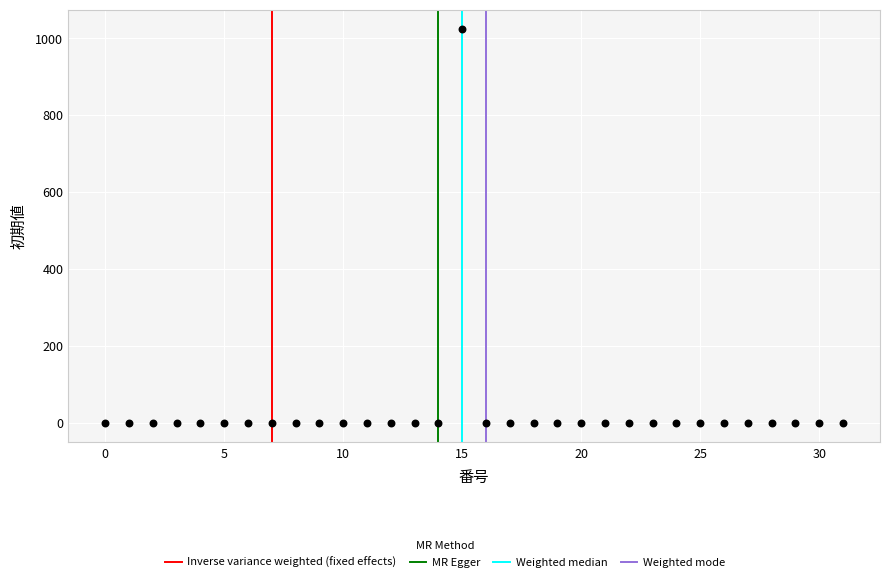

What is the range of Y values (max minus min)?

1023